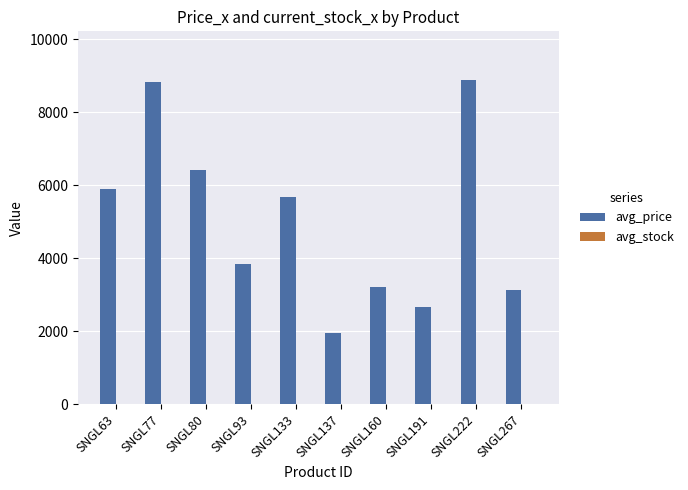

Which series has the largest total across all categories?

avg_price